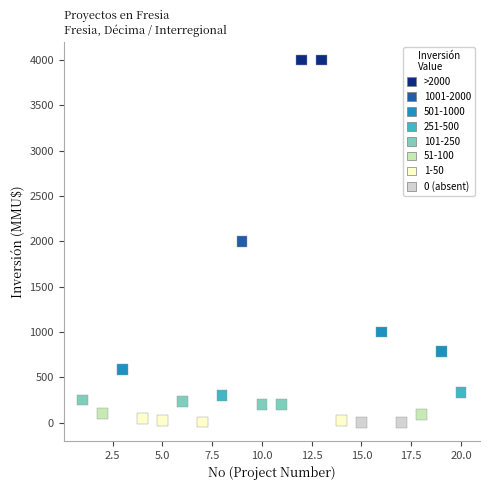

What is the range of Y values (max minus min)?

4000